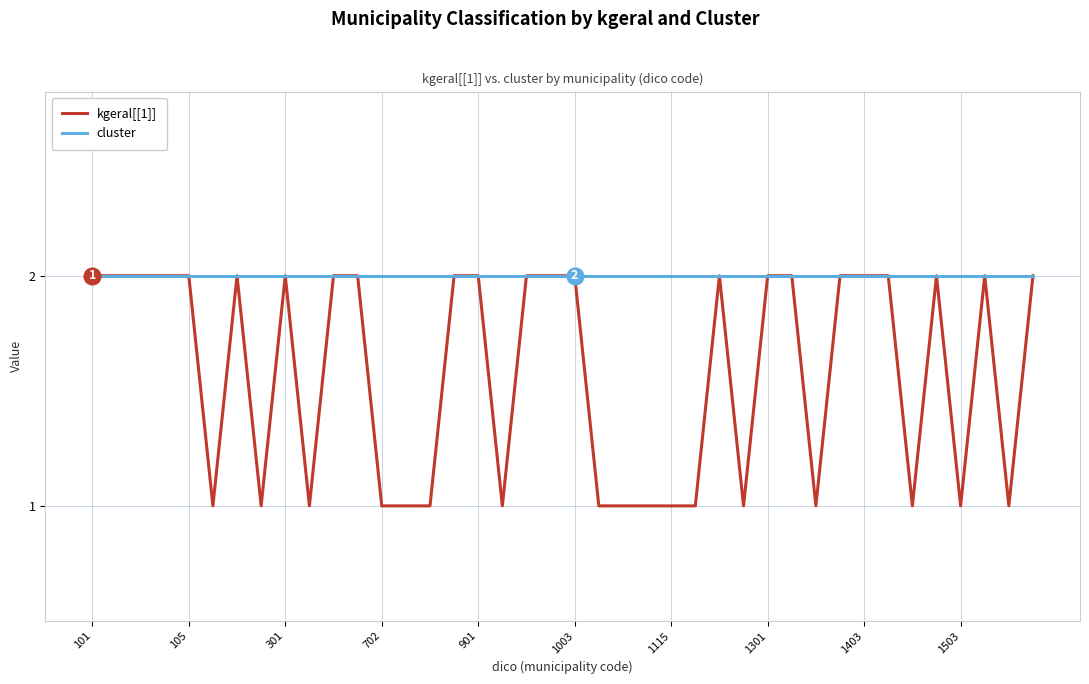

Which series has the widest spread of values?

kgeral[[1]]